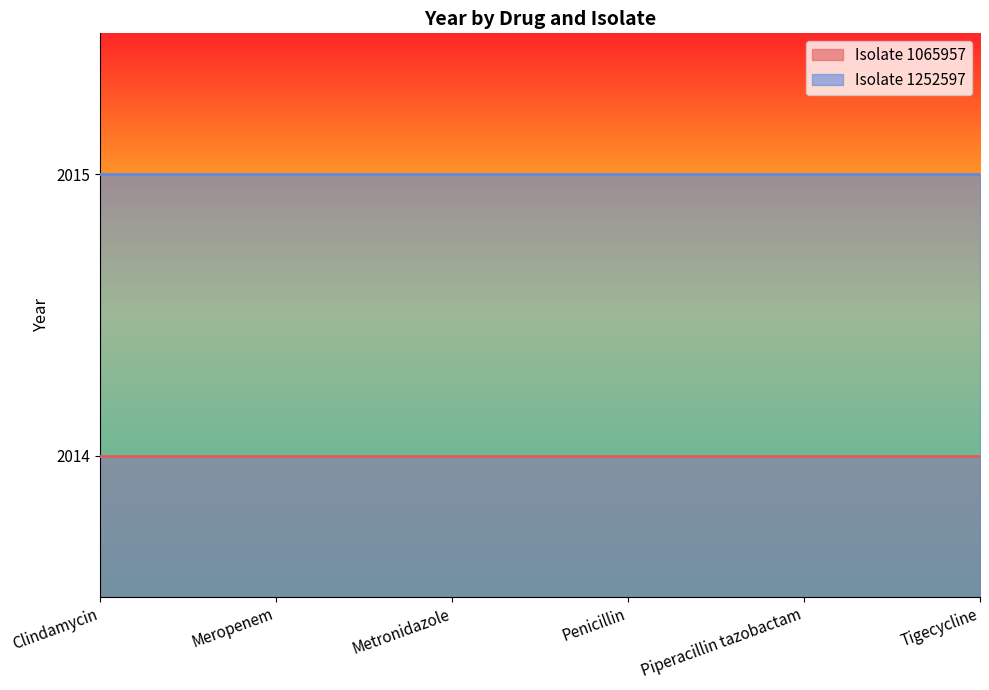

At which category does the chart reach its minimum across all series?

Clindamycin